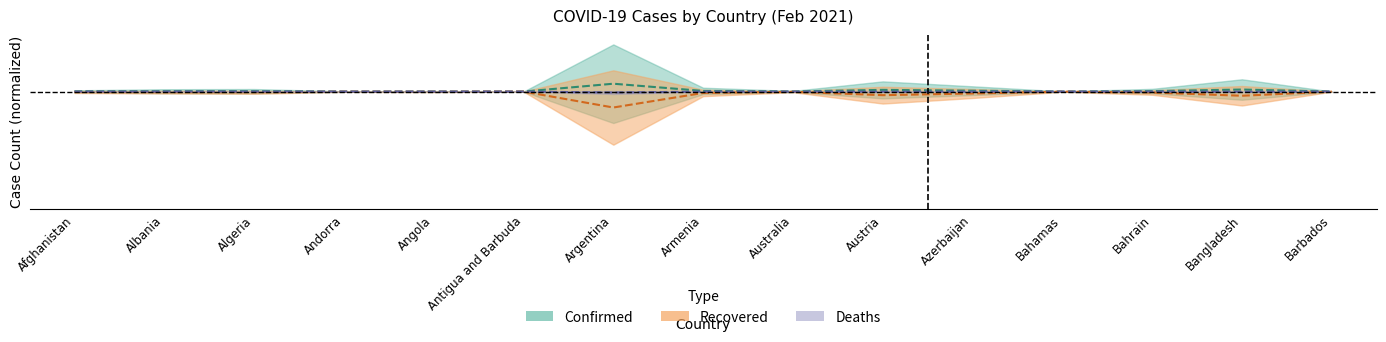

Rank the categories by Recovered value from lowest to highest.

Argentina, Bangladesh, Austria, Azerbaijan, Armenia, Bahrain, Algeria, Albania, Afghanistan, Australia, Angola, Andorra, Bahamas, Barbados, Antigua and Barbuda